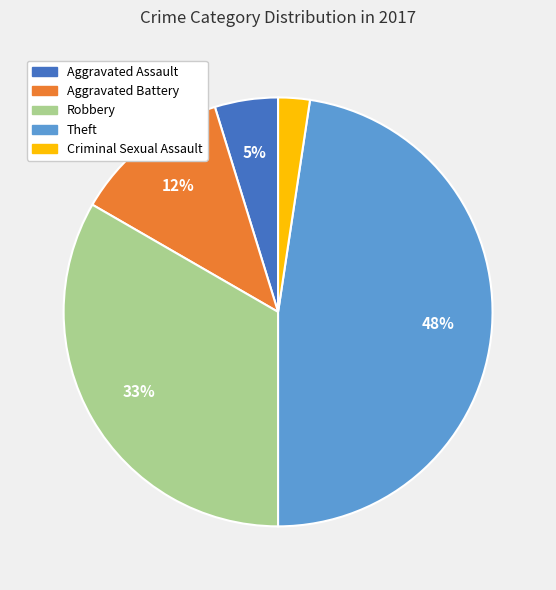

What percentage is the Theft slice, to the nearest percent?

48%